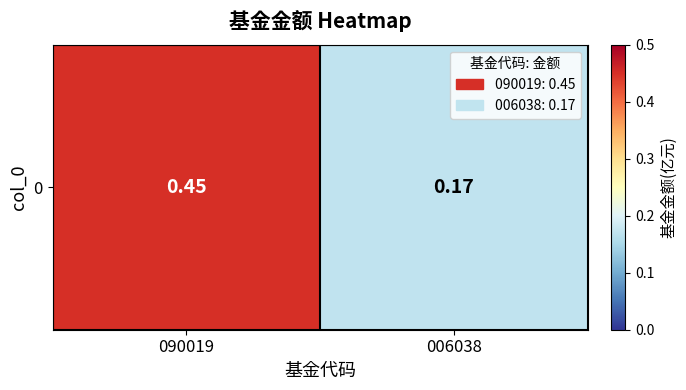

Which has a higher value, 090019 or 006038?

090019